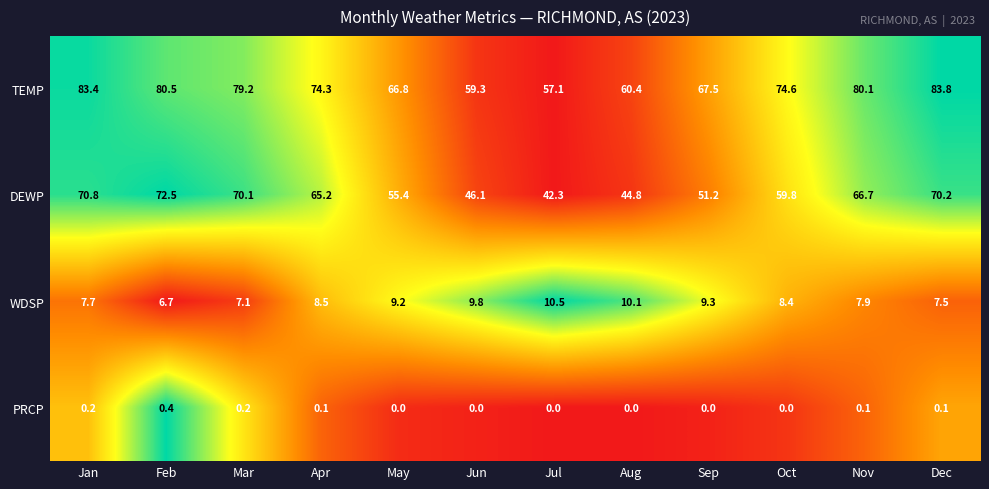

Which series has the widest spread of values?

DEWP